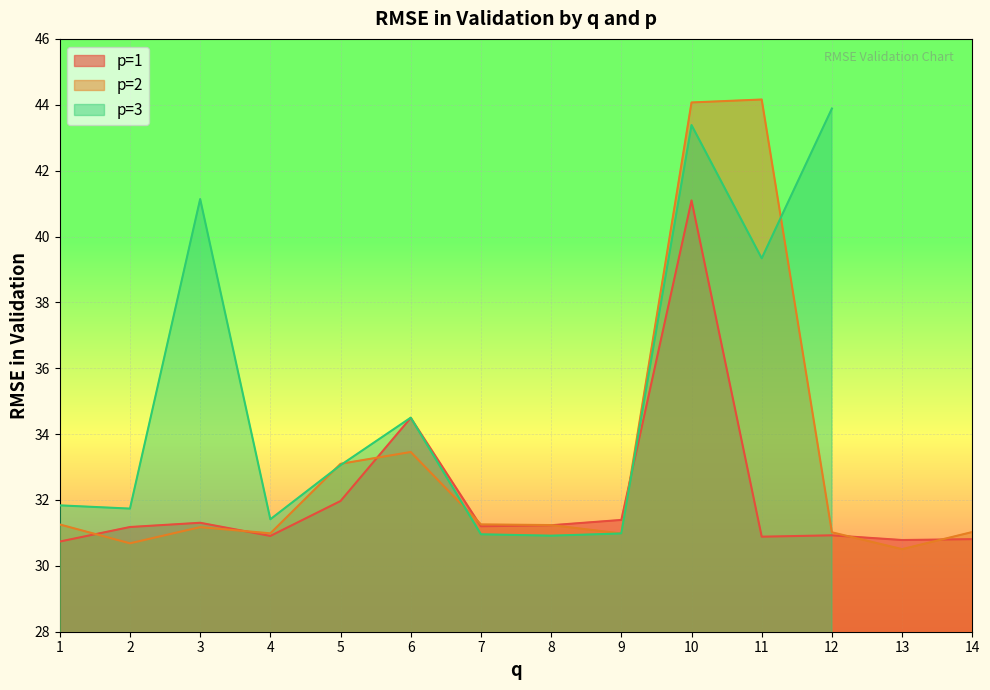

What is the minimum value for p=1?

30.7